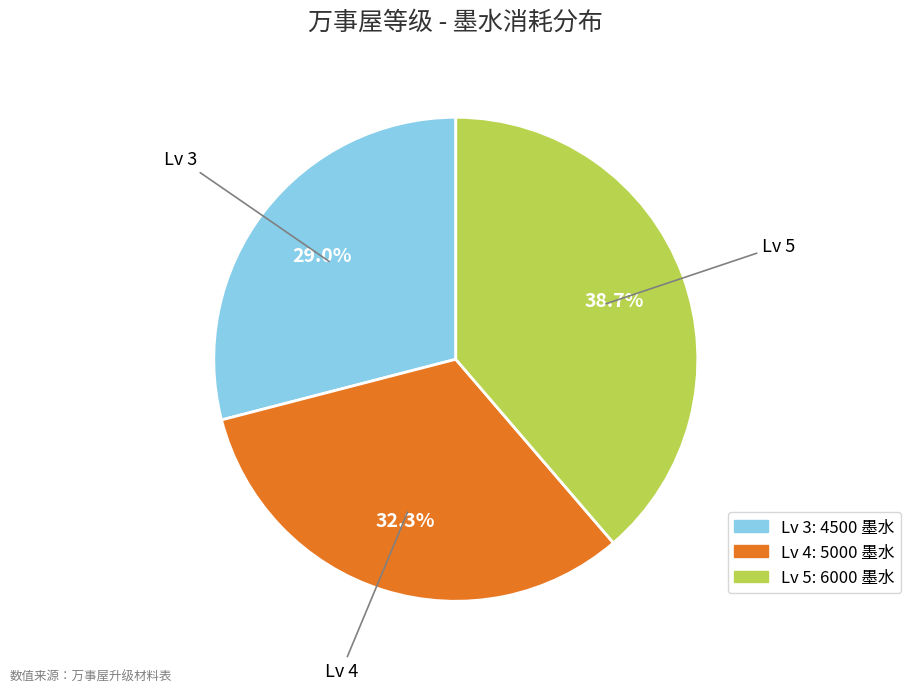

Is it true that Lv 4 is 32% of the pie?

True